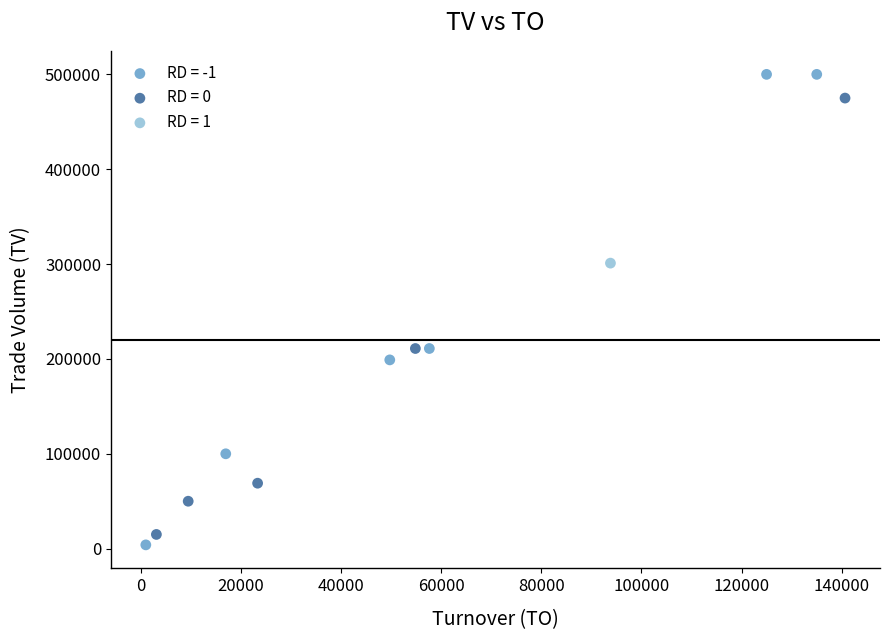

Which series contains the lowest Y value?

RD = -1